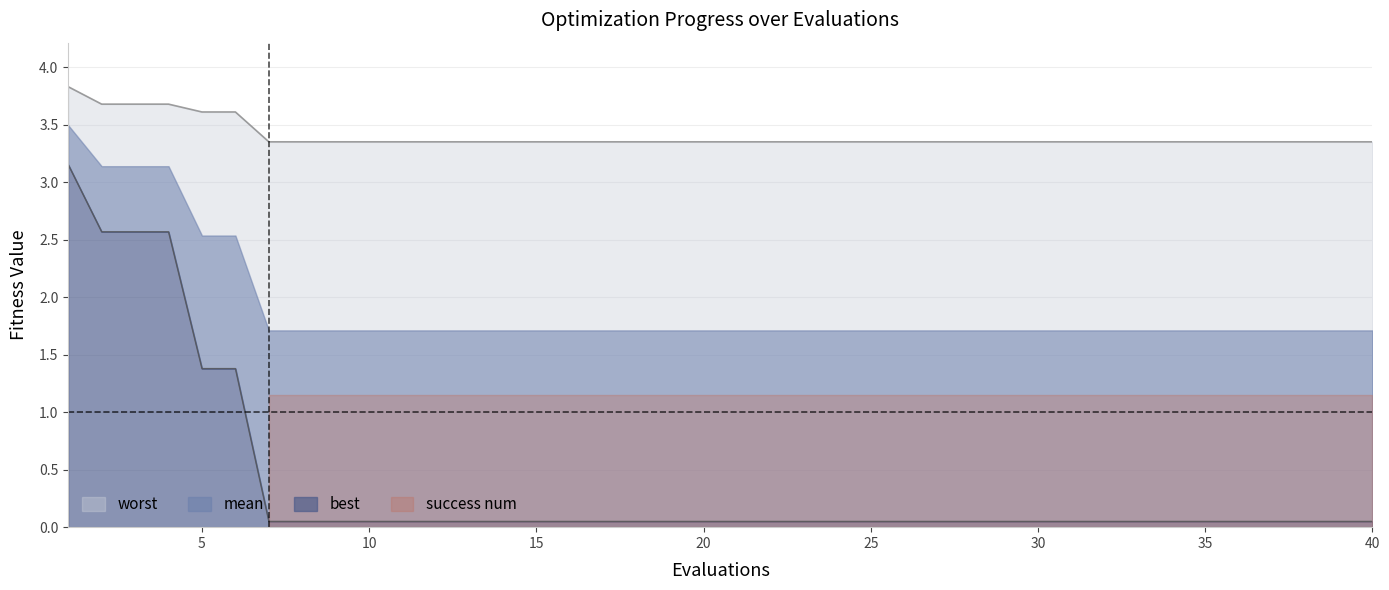

What is the greatest value displayed?

3.8